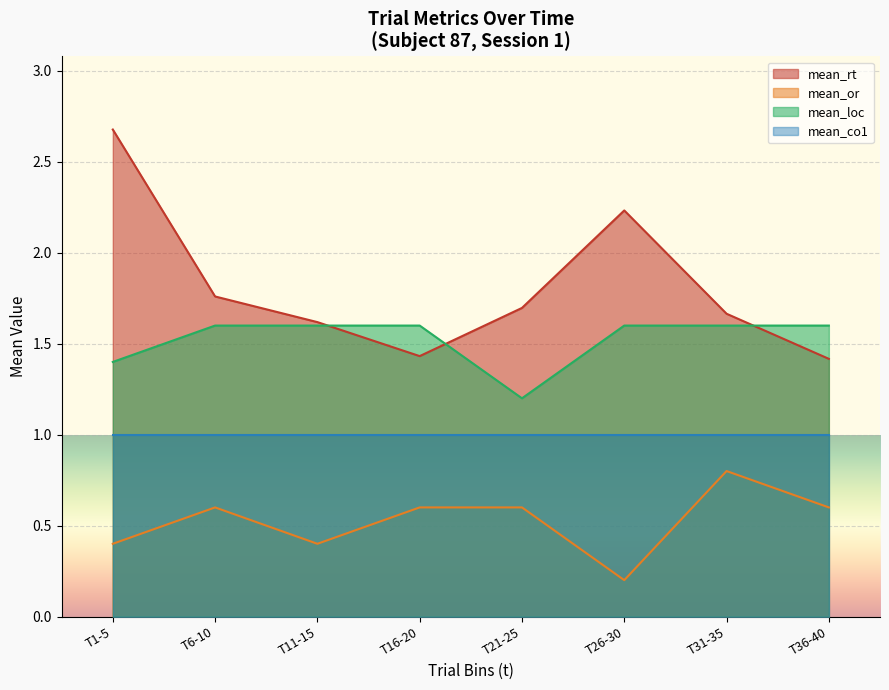

What is the maximum value shown in the chart?

2.7